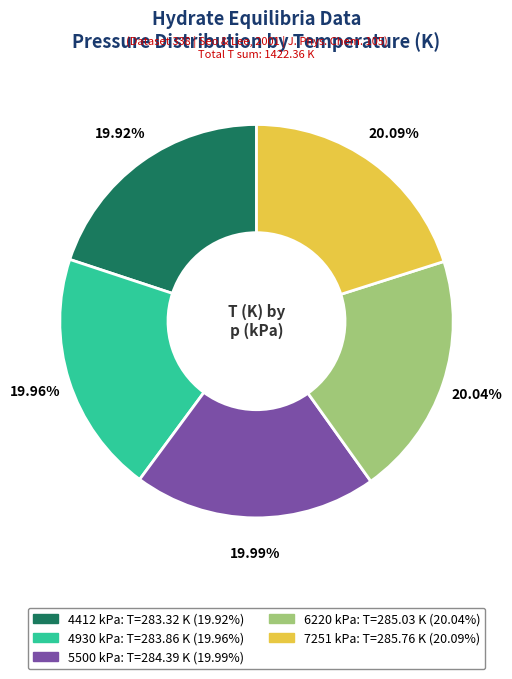

What percentage is NOT represented by 4930 kPa?

80.0%